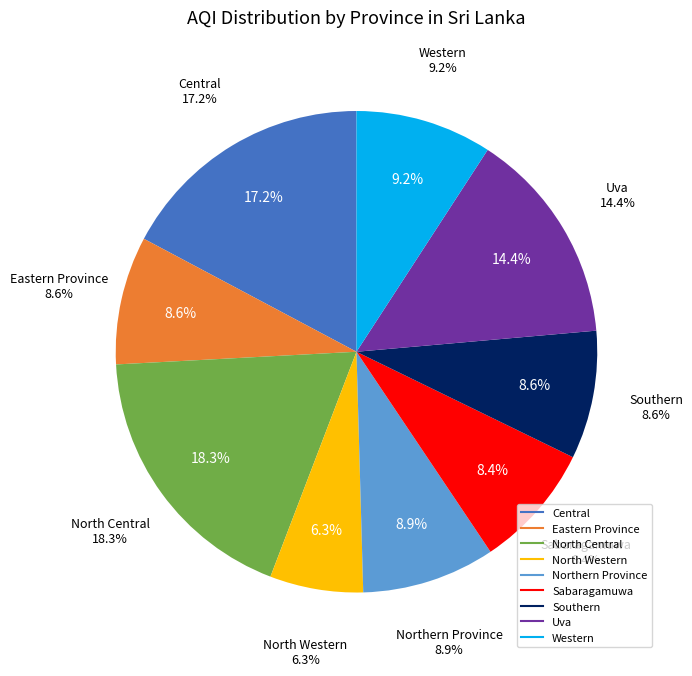

Which slice is the smallest?

North Western